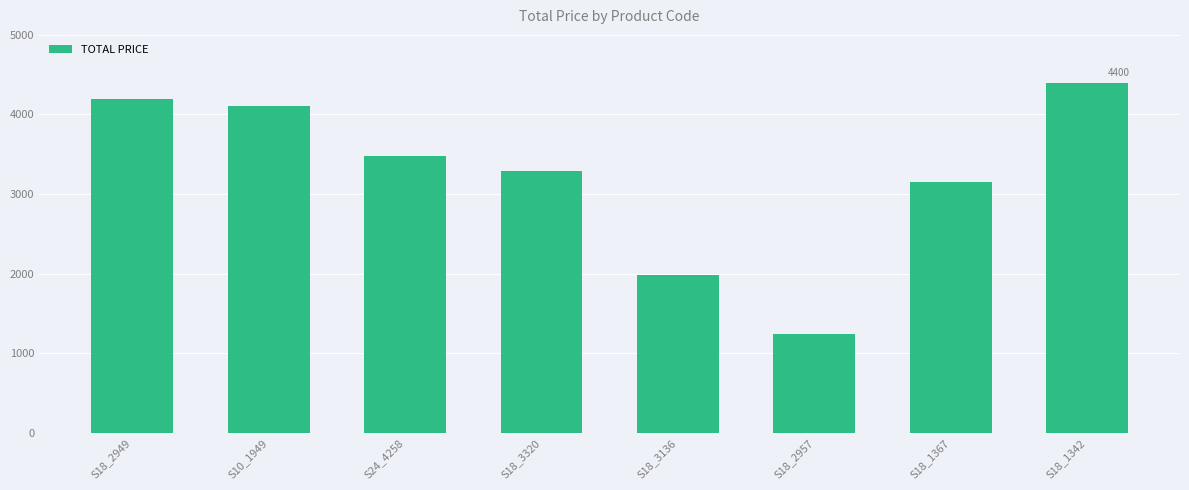

Approximately how many times larger is the value at S18_2957 compared to S18_3320?

0.4